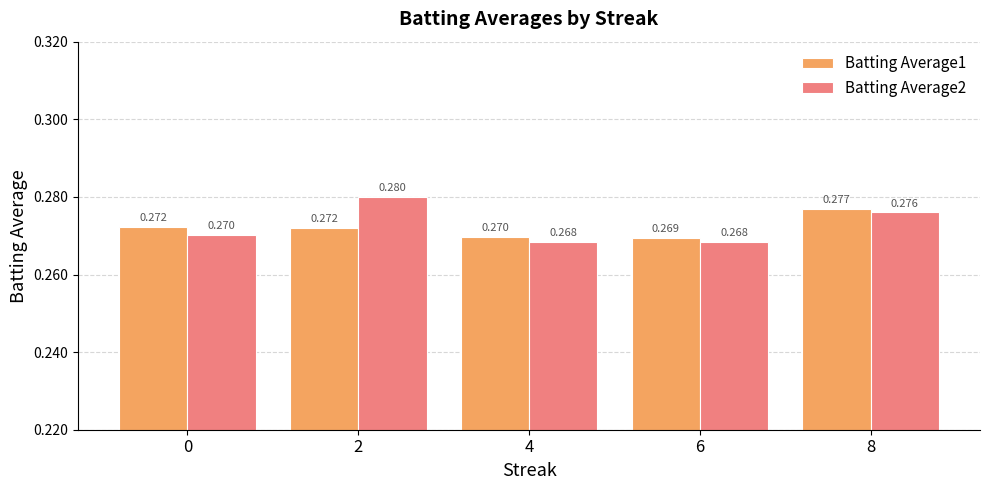

At which label is Batting Average1 closest to 0?

6